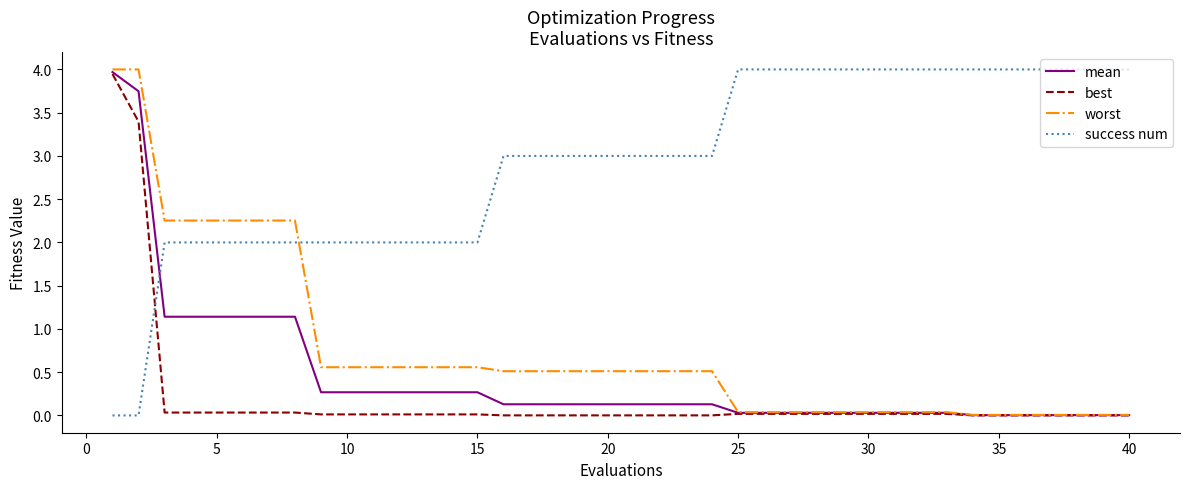

Which series ends up on top after the final intersection of success num and mean?

success num